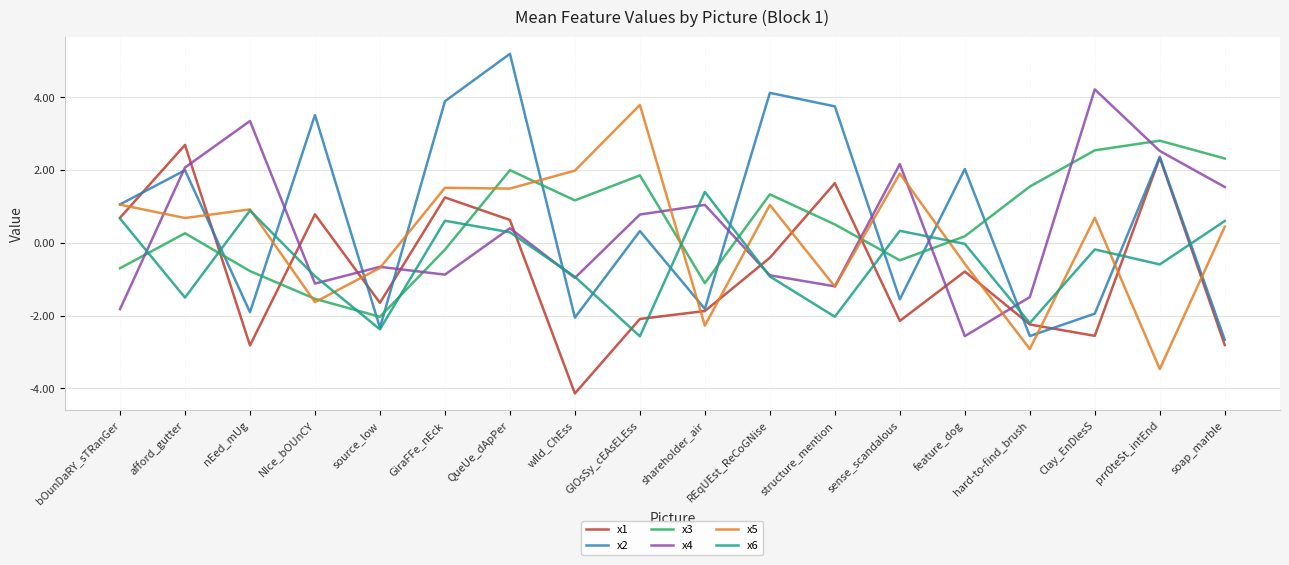

True or false: x3 and x2 cross at least once.

True